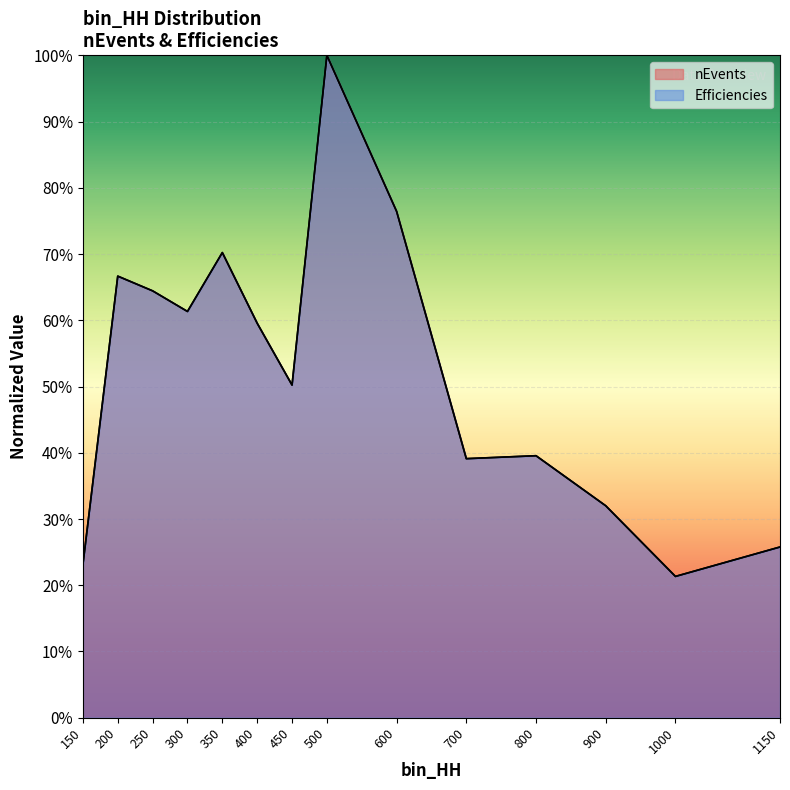

How many Efficiencies values are between 0 and 1?

14